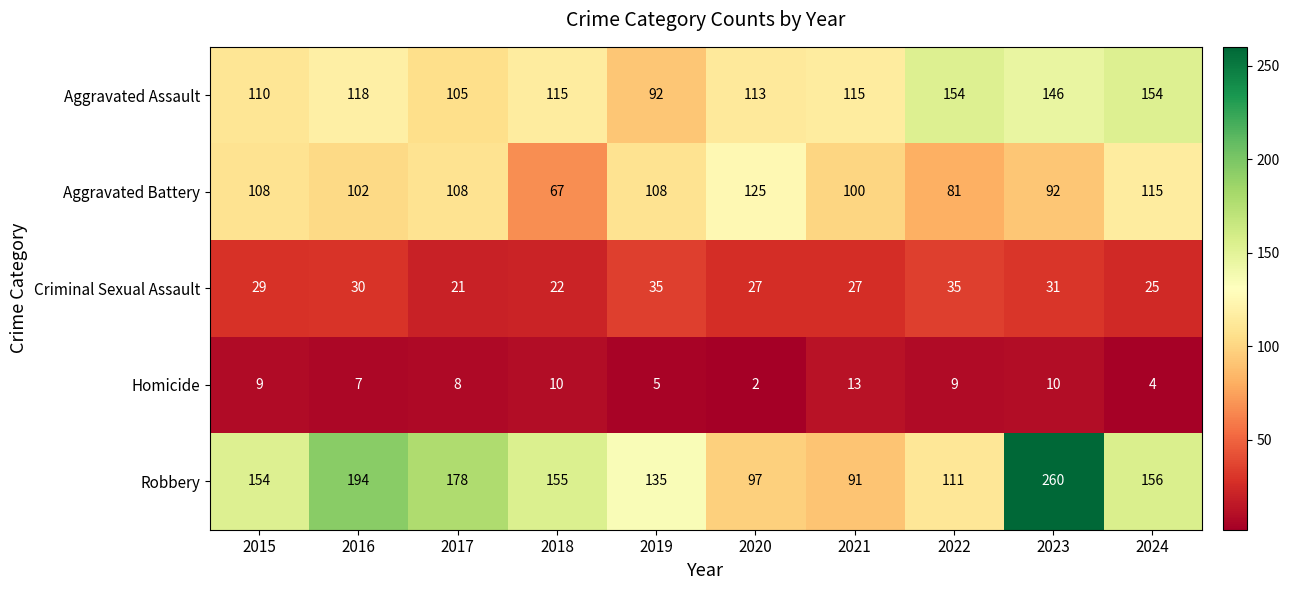

Rank the series at 2024 from lowest to highest value.

Homicide, Criminal Sexual Assault, Aggravated Battery, Aggravated Assault, Robbery